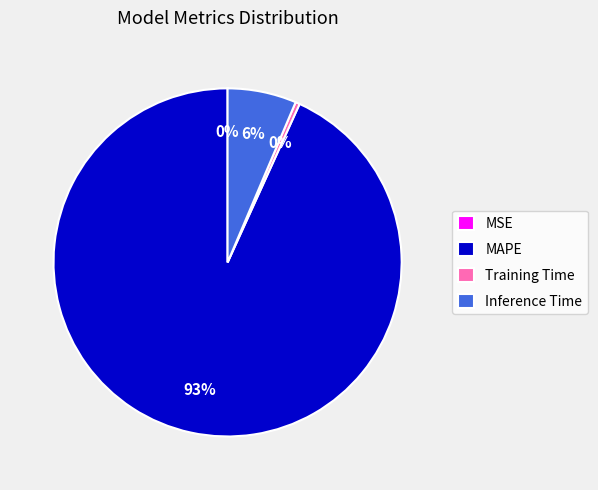

The Inference Time slice represents 6% of the pie. True or false?

True